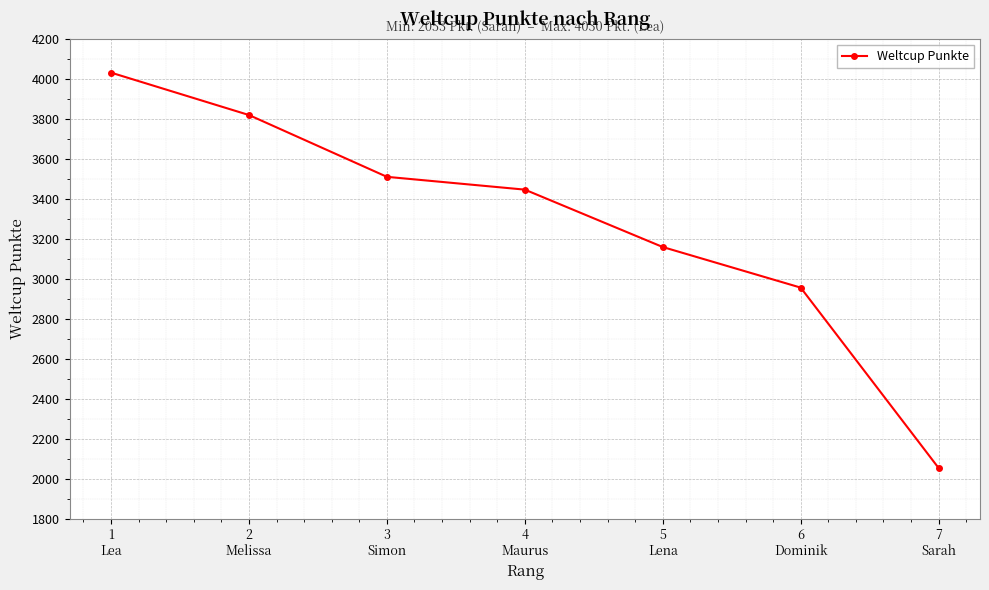

What is the label of the 4th point from the left?

4
Maurus